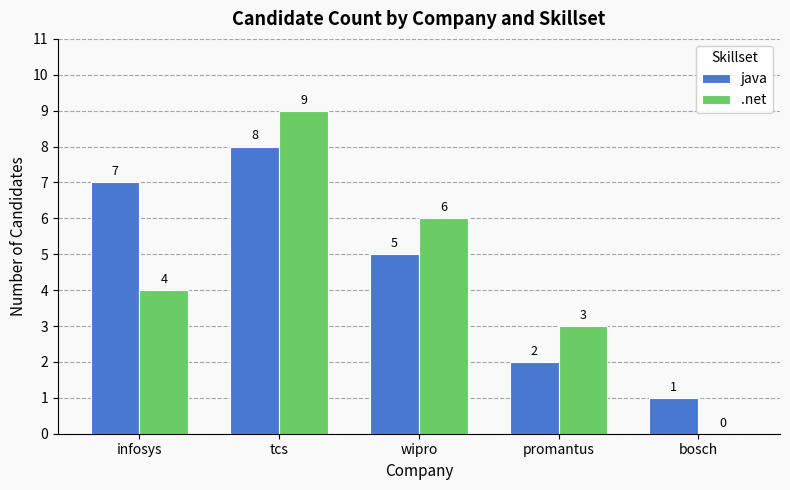

How many positive values does the .net series have?

4